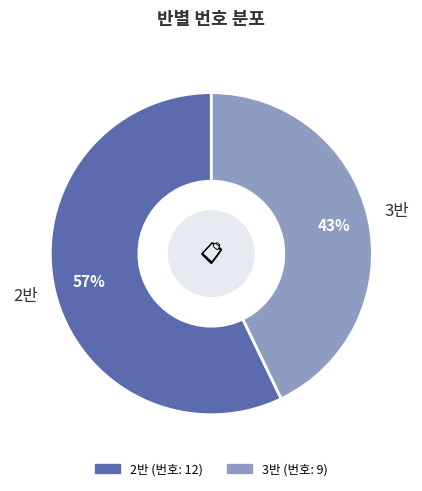

Which category has the biggest portion of the pie?

2반